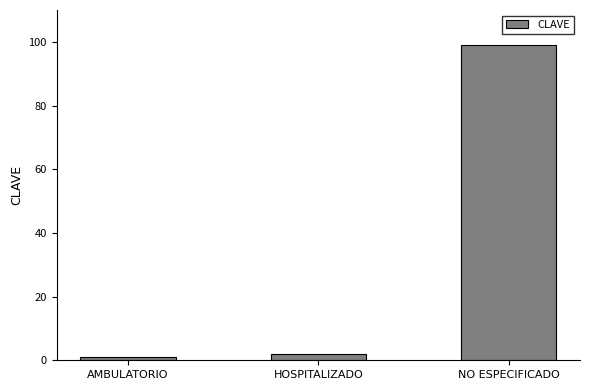

Does the chart contain any negative values?

No